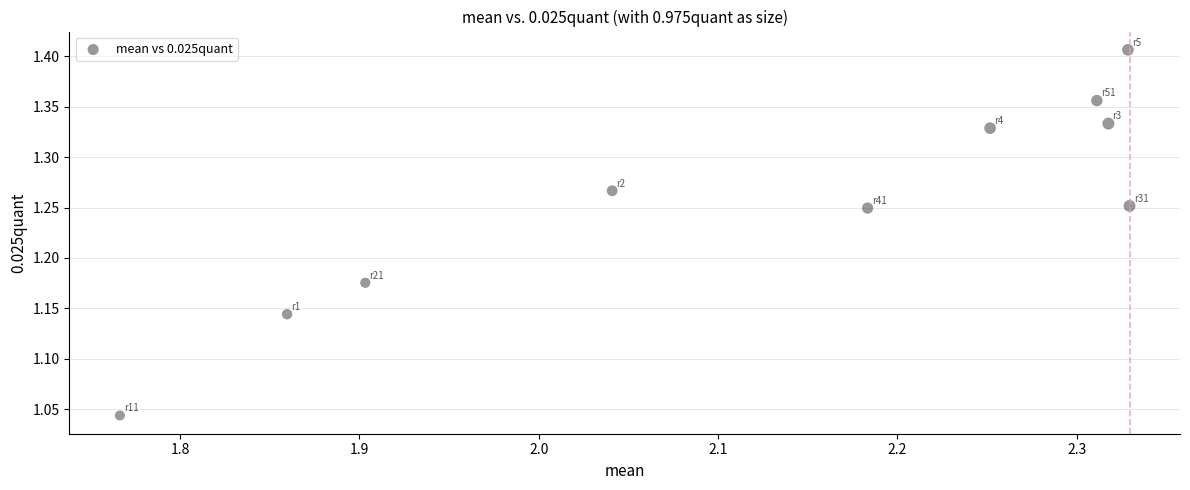

What is the range of X values (max minus min)?

0.6